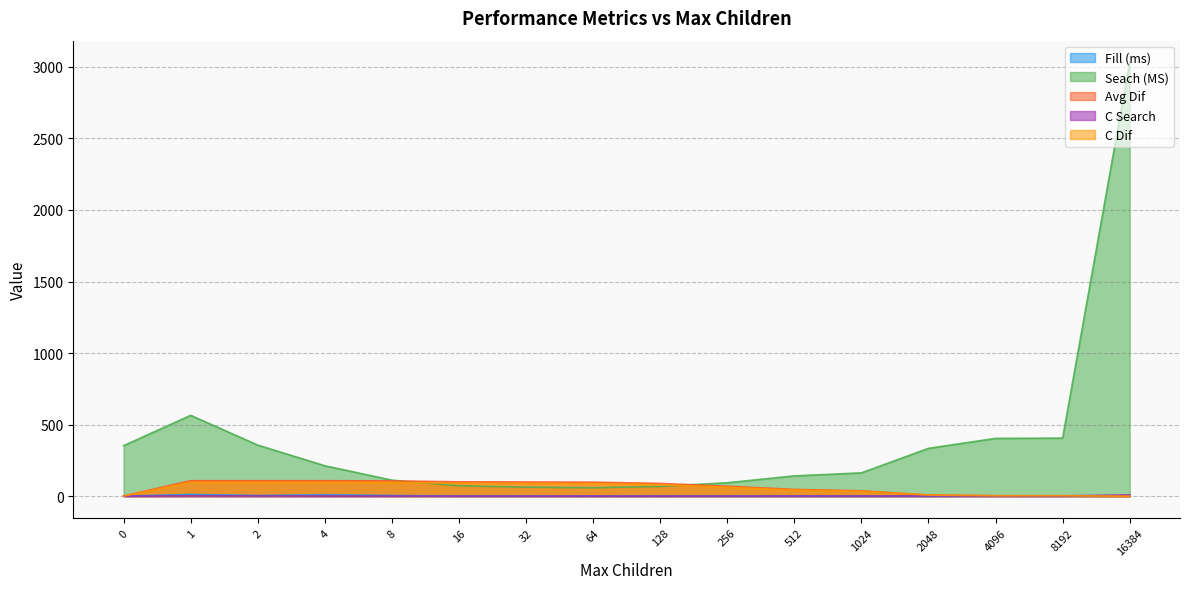

How many values in the Seach (MS) series exceed 212?

8